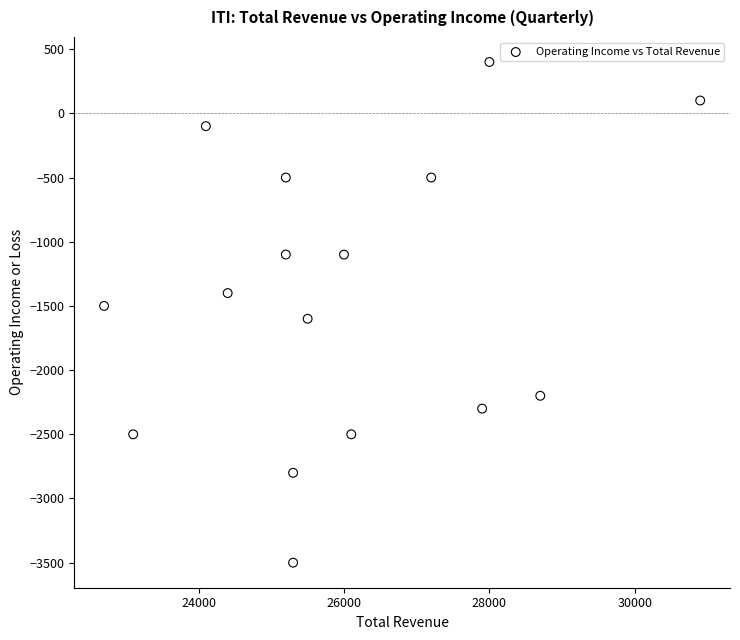

What is the range of X values (max minus min)?

8200